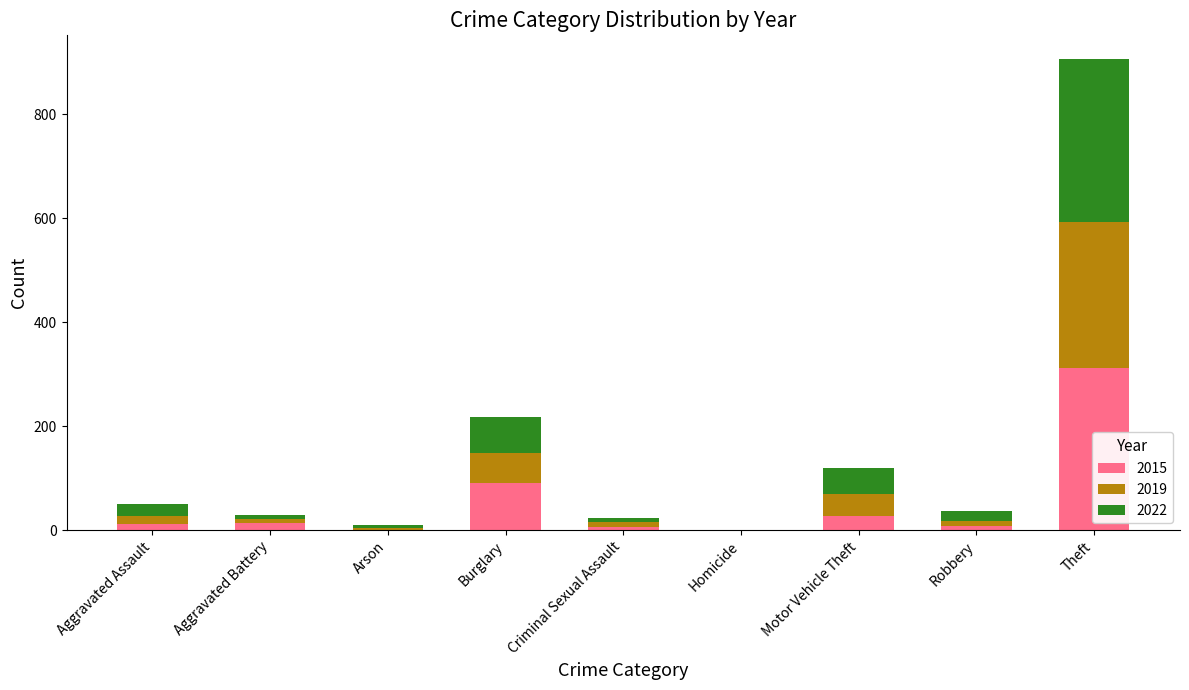

What is the sum of all 2015 values?

468